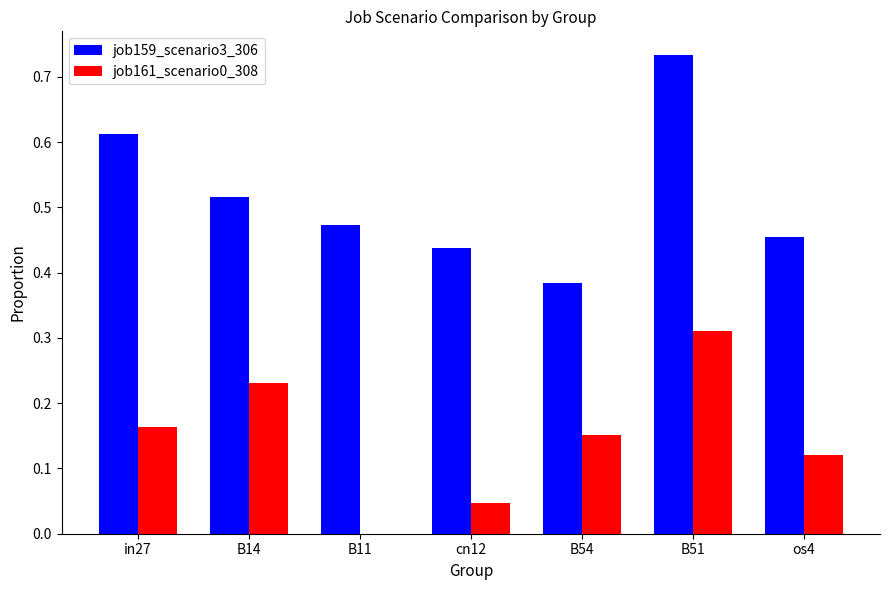

The job159_scenario3_306 series shows 0.3 at in27. True or false?

False